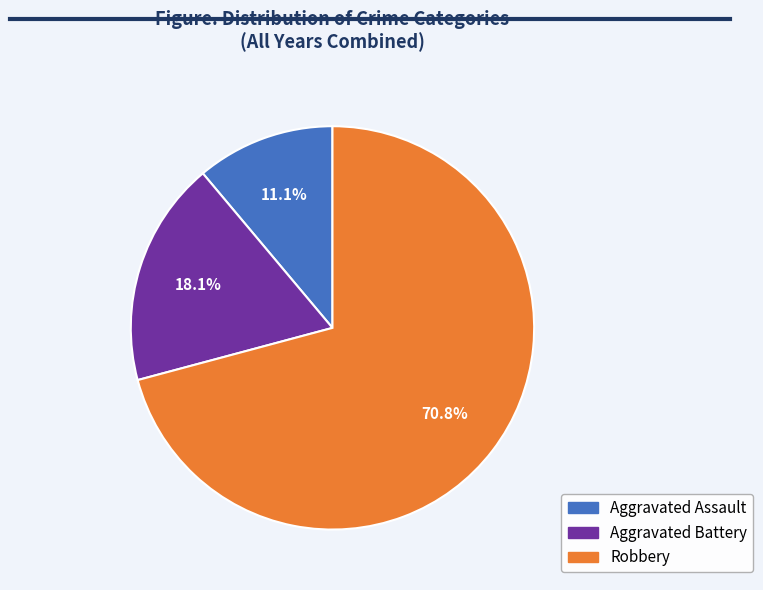

Combined, do Aggravated Battery and Aggravated Assault account for over 50%?

No